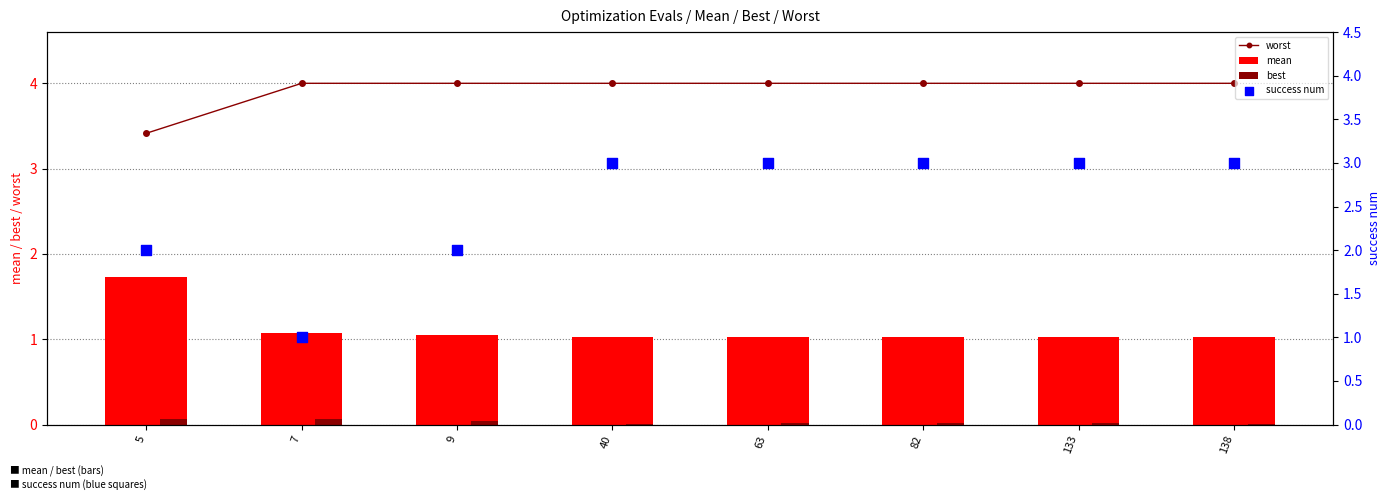

Is the value of success num at 138 greater than the value of worst at 9?

No